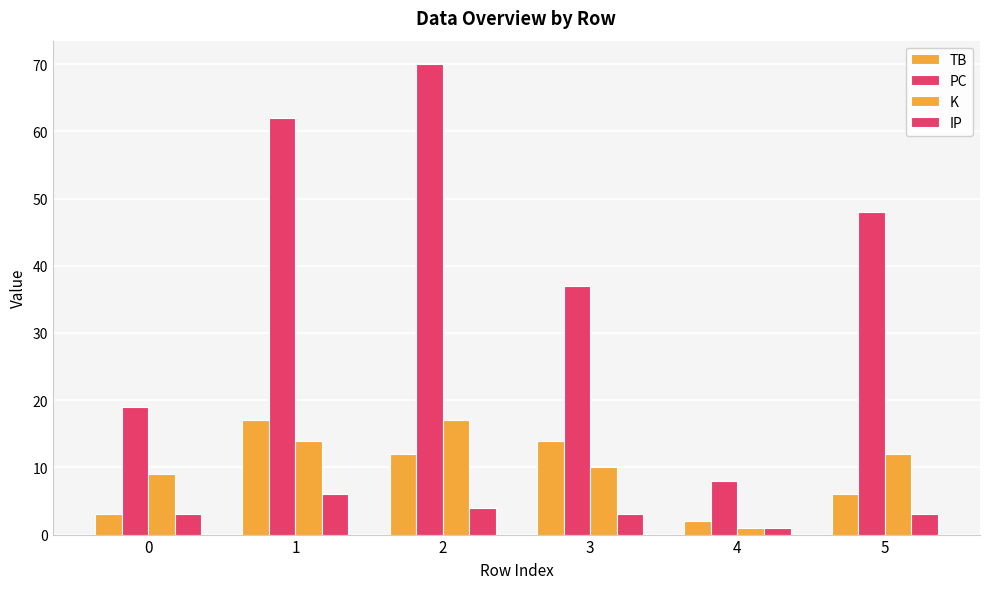

Which has a higher value, 0 or 2?

2